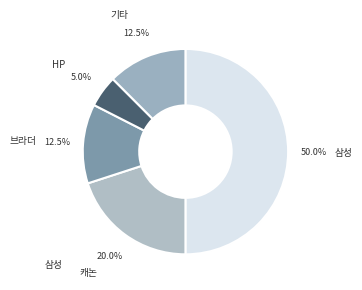

What is the total percentage of 브라더 and 기타?

25.0%